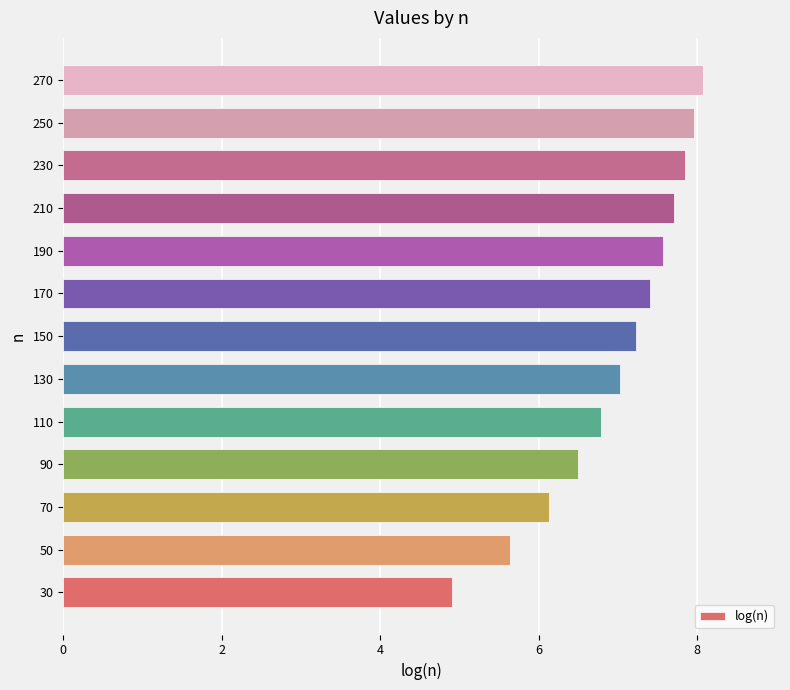

Reading bottom to top, extract all data points from this chart.

30=4.9	50=5.6	70=6.1	90=6.5	110=6.8	130=7.0	150=7.2	170=7.4	190=7.6	210=7.7	230=7.8	250=8.0	270=8.1